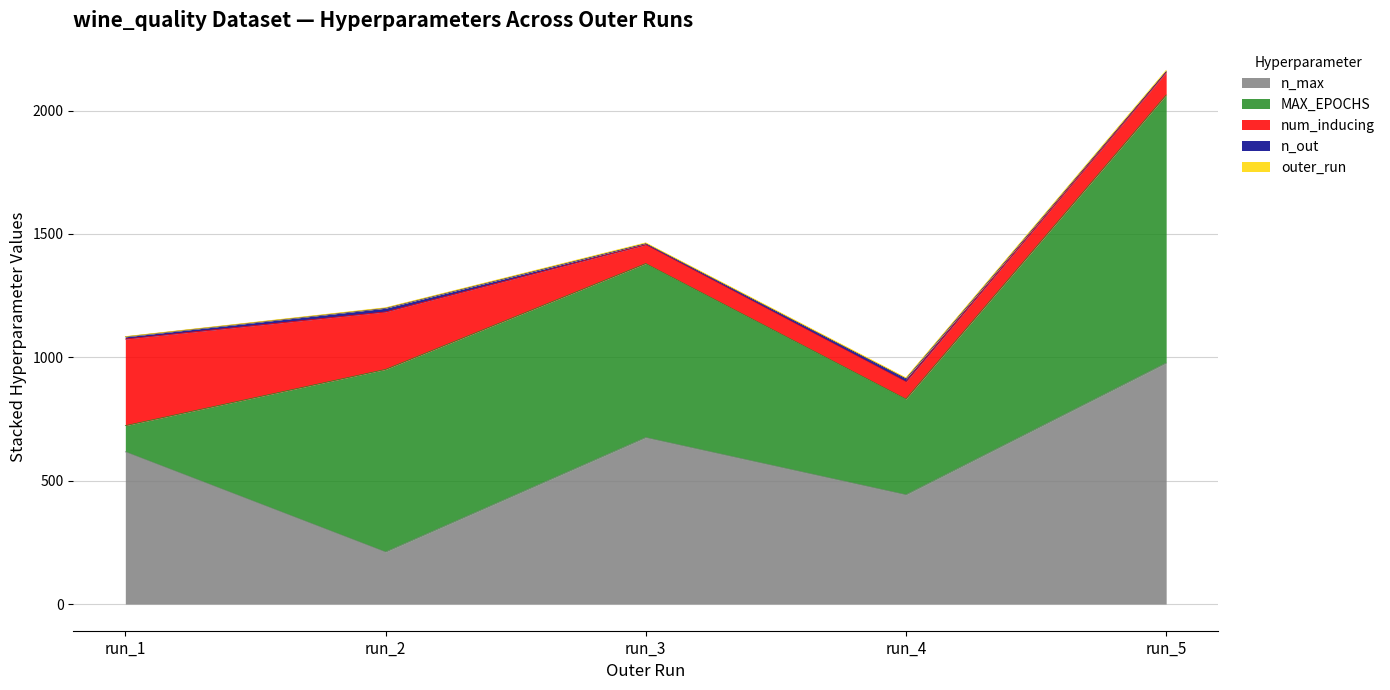

Which series has the widest spread of values?

MAX_EPOCHS